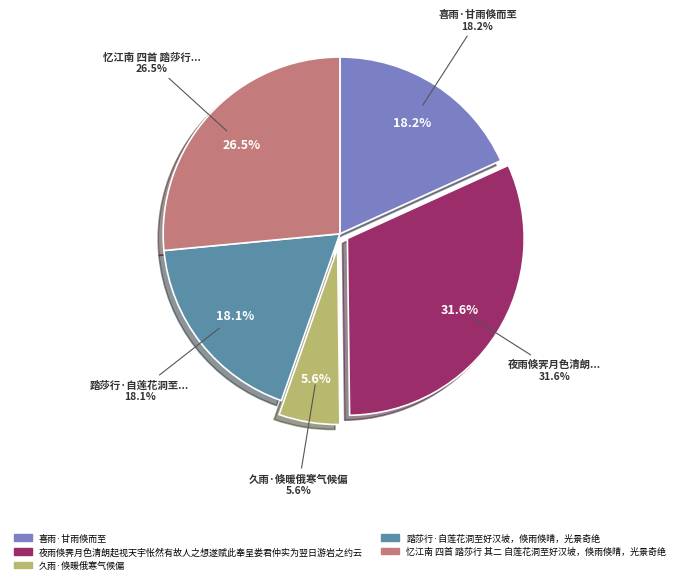

Between 久雨·倏暖俄寒气候偏 and 夜雨倏霁月色清朗起视天宇怅然有故人之想遂赋此奉呈娄君仲实为翌日游岩之约云, which is larger?

夜雨倏霁月色清朗起视天宇怅然有故人之想遂赋此奉呈娄君仲实为翌日游岩之约云